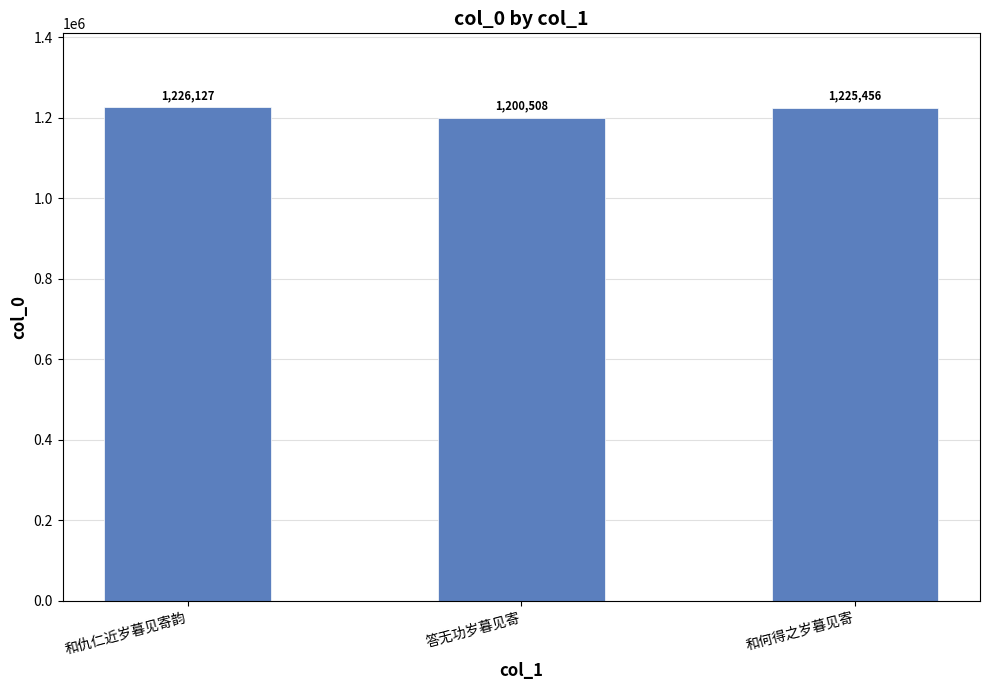

What is the maximum value shown in the chart?

1226127